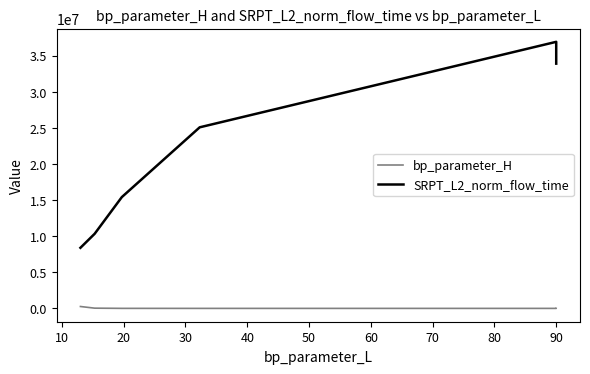

Rank the series by their average value, from highest to lowest.

SRPT_L2_norm_flow_time, bp_parameter_H